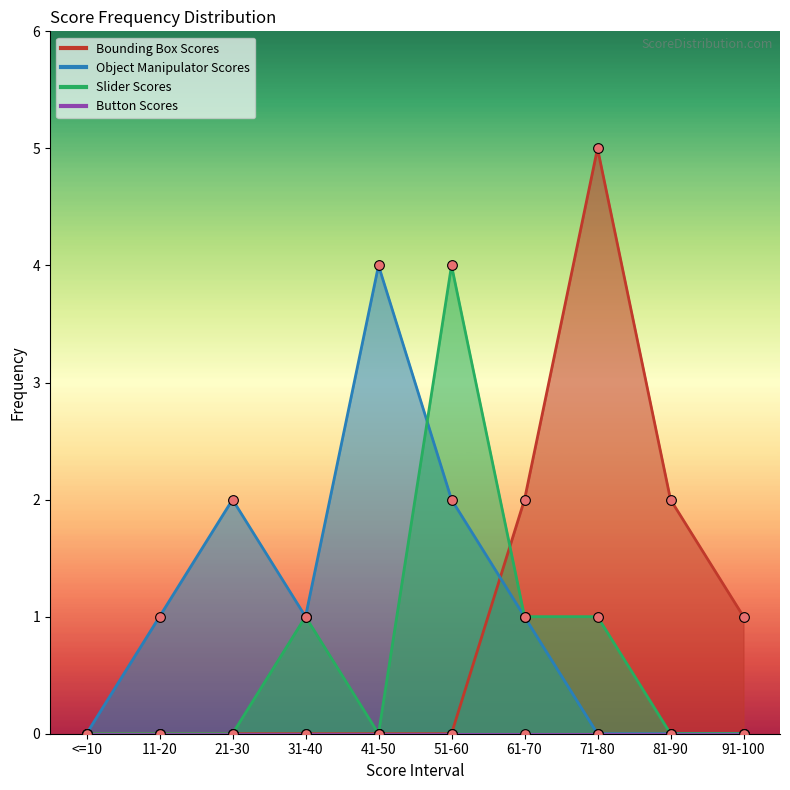

List the labels in order of Slider Scores value, smallest first.

<=10, 11-20, 21-30, 41-50, 81-90, 91-100, 31-40, 61-70, 71-80, 51-60